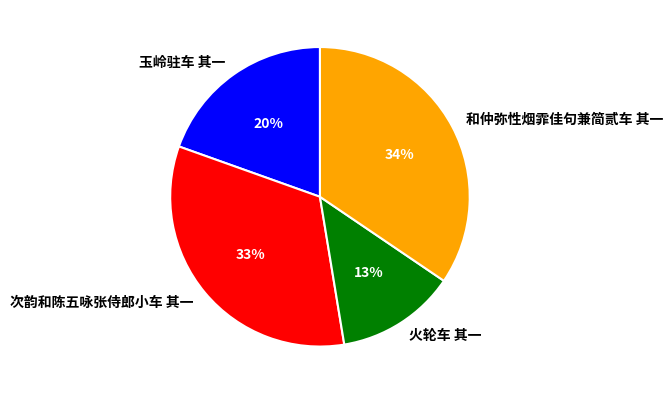

The 和仲弥性烟霏佳句兼简贰车 其一 slice represents 29% of the pie. True or false?

False